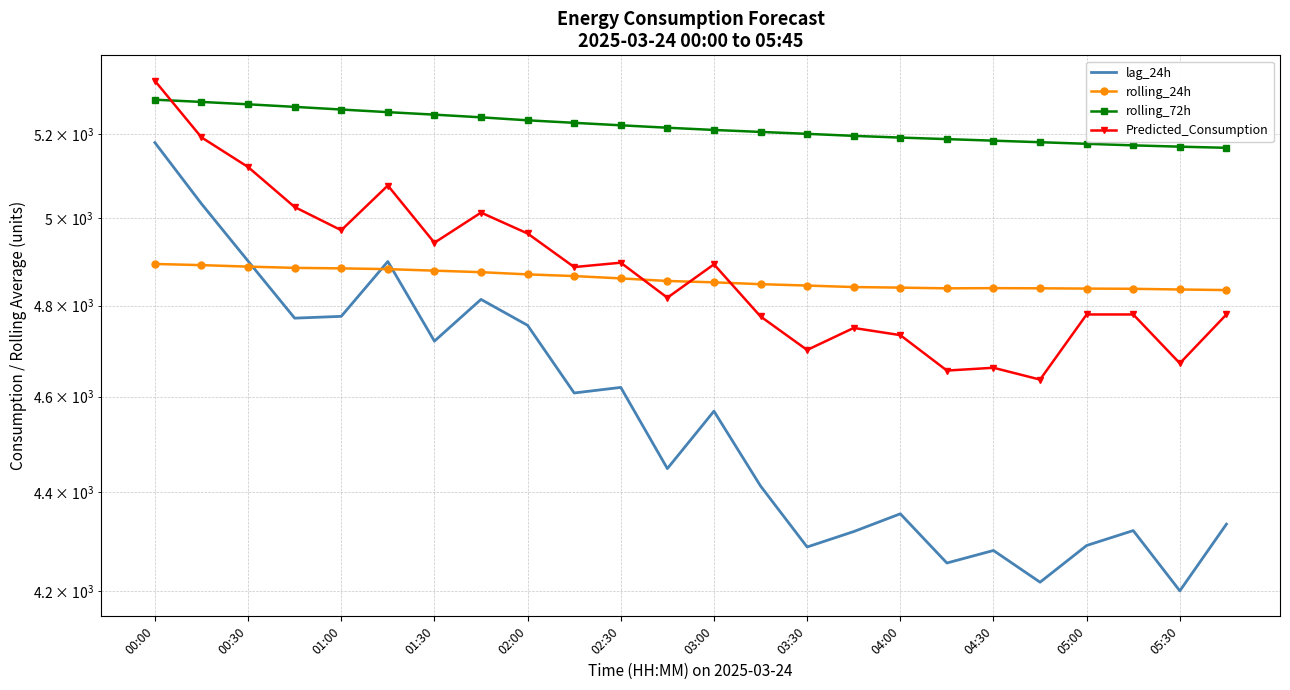

Count the number of categories in the chart.

24